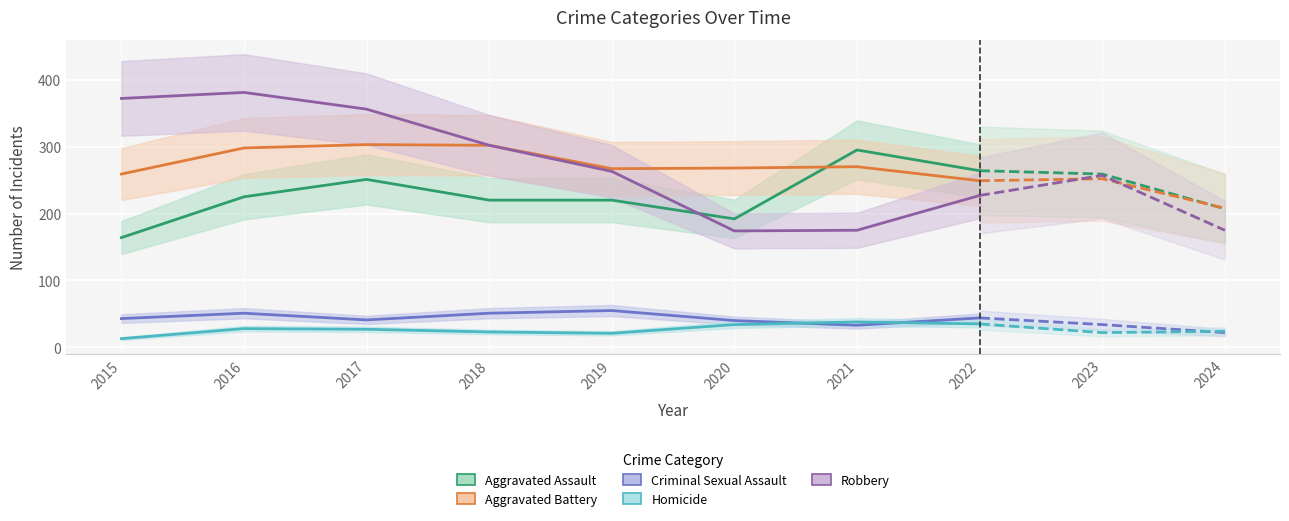

Is this an area chart (filled region under the line)?

No